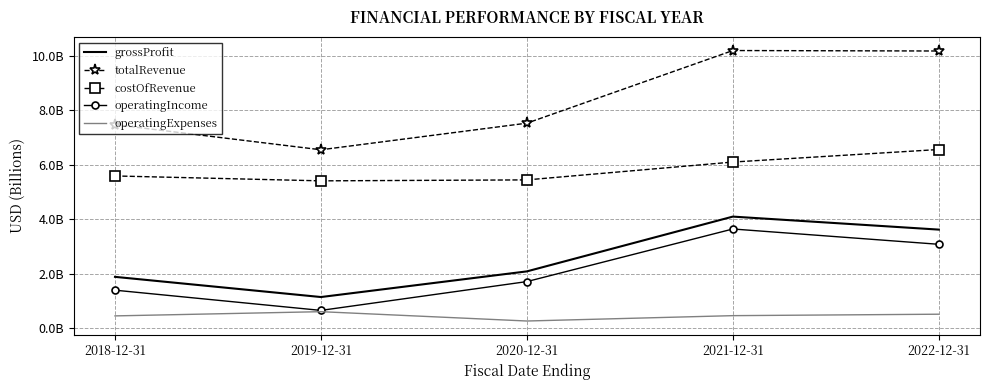

List the series in order of their peak value, highest first.

totalRevenue, costOfRevenue, grossProfit, operatingIncome, operatingExpenses